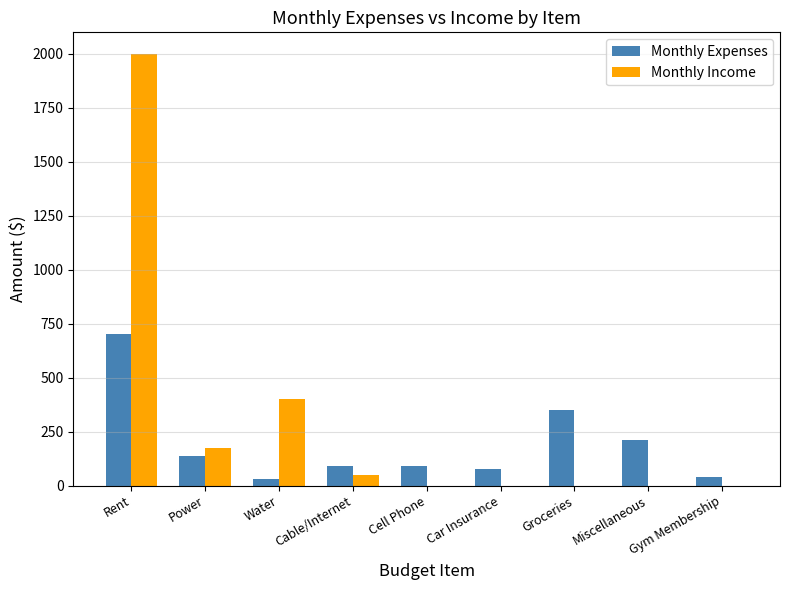

What is the sum of the Monthly Expenses values at Groceries and Cable/Internet?

440